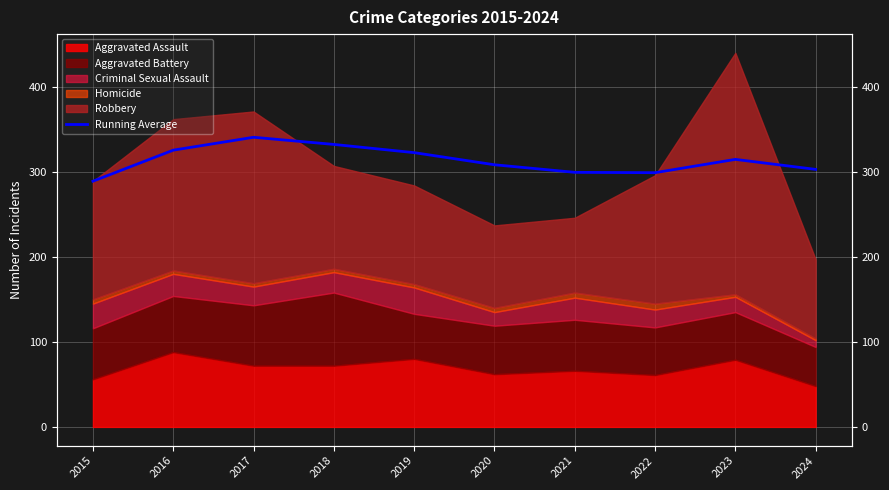

Is it true that the value at 2016 is 522.3?

False